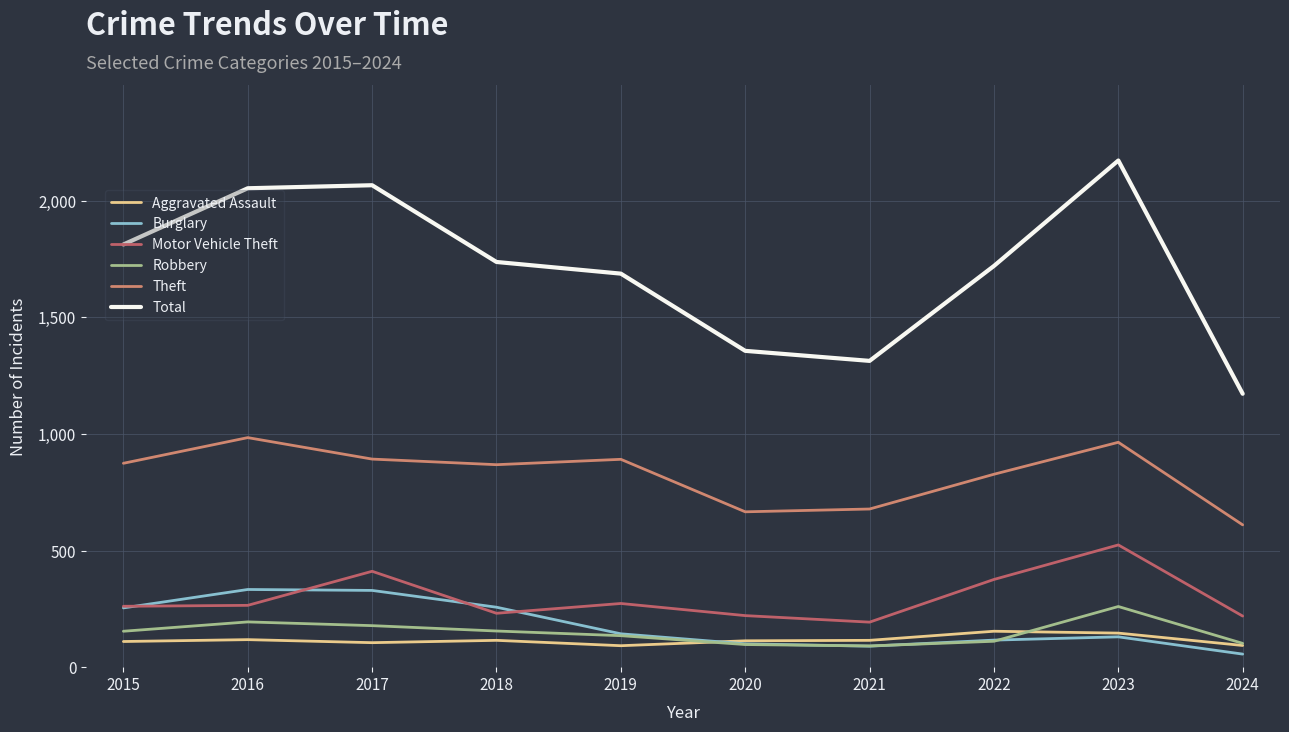

At which category is the sum across all series the highest?

2023